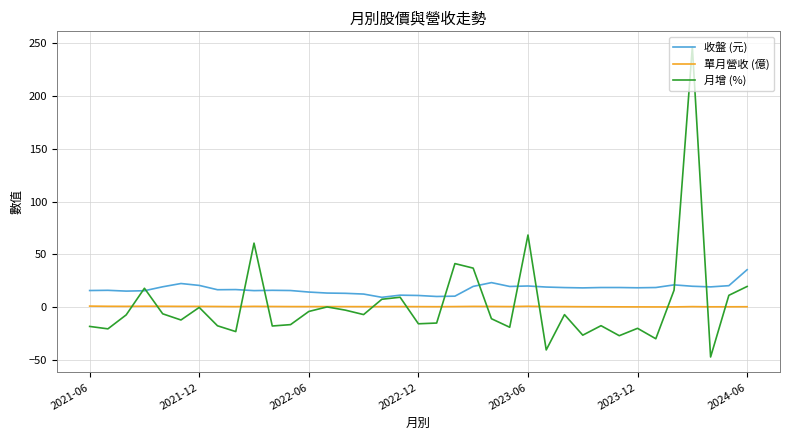

True or false: 收盤 (元) has more than 2 interior local peaks.

True